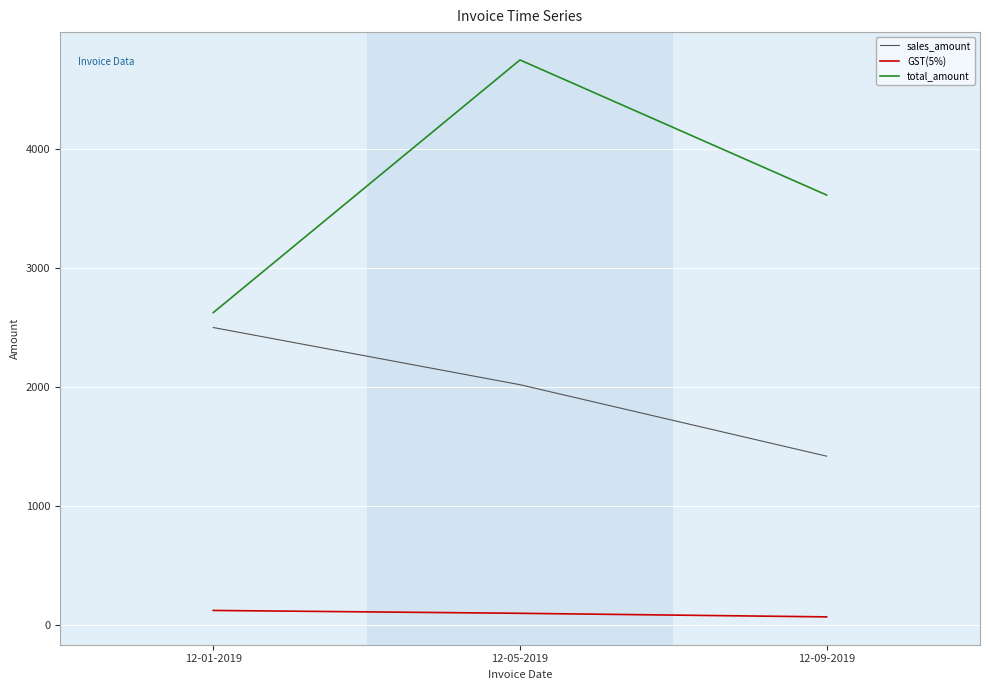

Reading right to left, extract all data points from this chart.

sales_amount: 12-09-2019=1420.0	12-05-2019=2020.0	12-01-2019=2500.0
GST(5%): 12-09-2019=71.0	12-05-2019=101.0	12-01-2019=125.0
total_amount: 12-09-2019=3611.9	12-05-2019=4745.9	12-01-2019=2625.0